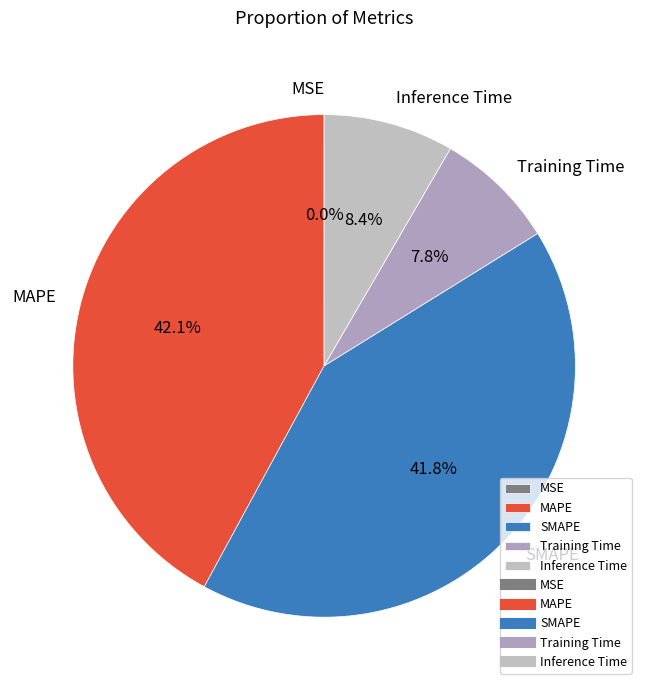

Is Inference Time the majority of the pie?

No